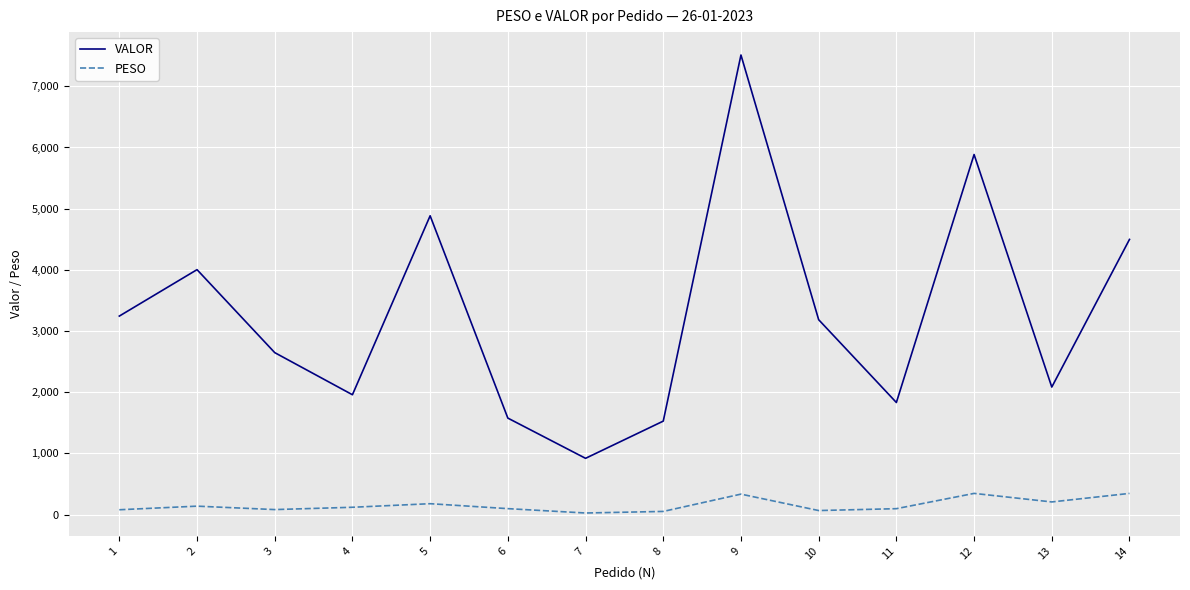

At which category is the sum across all series the highest?

9